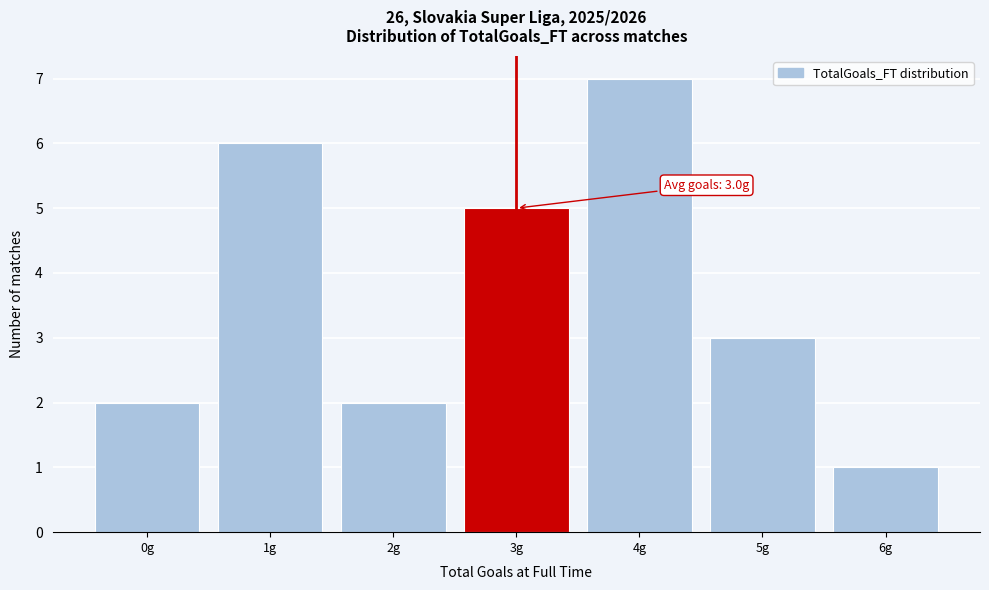

Reading left to right, extract all data points from this chart.

2	6	2	5	7	3	1